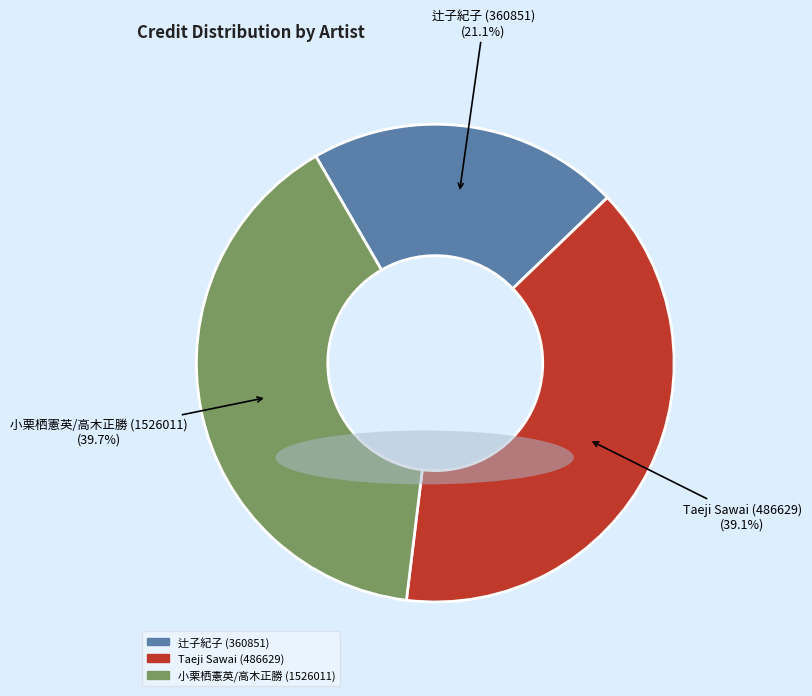

To the nearest percent, what percentage of the pie is 小栗栖憲英/高木正勝 (1526011)?

40%